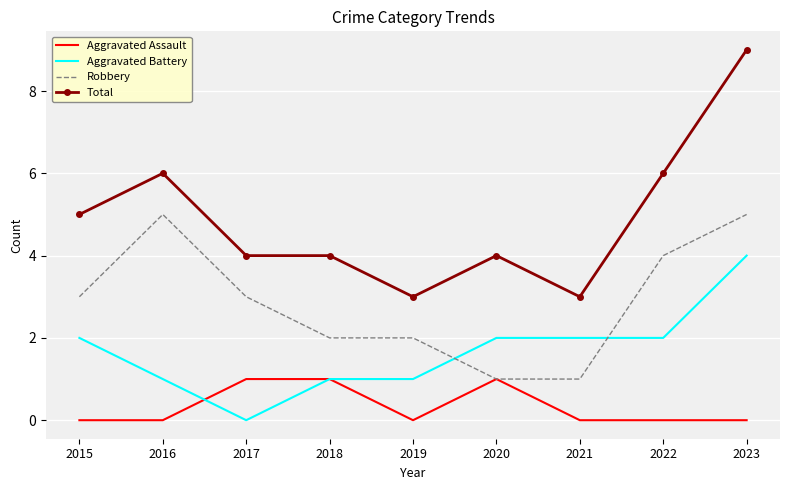

True or false: Total has a value of 3 at 2015.

False